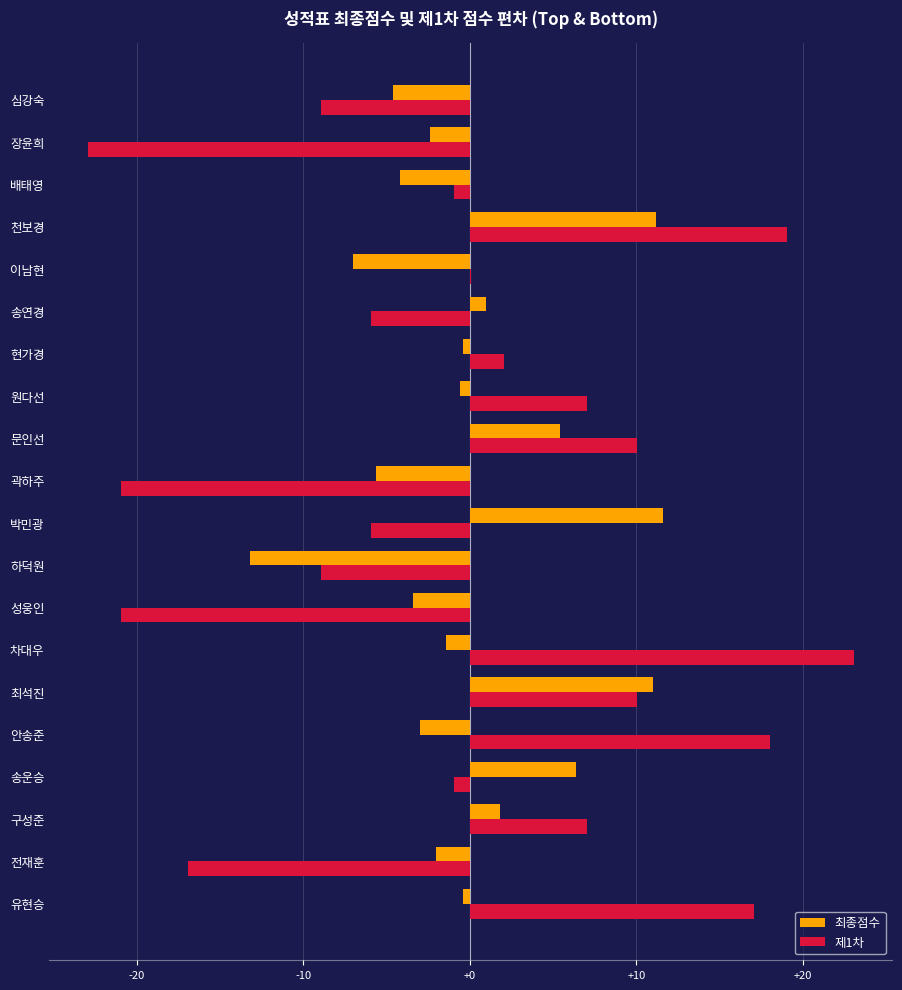

Which label corresponds to the largest value in the chart?

차대우